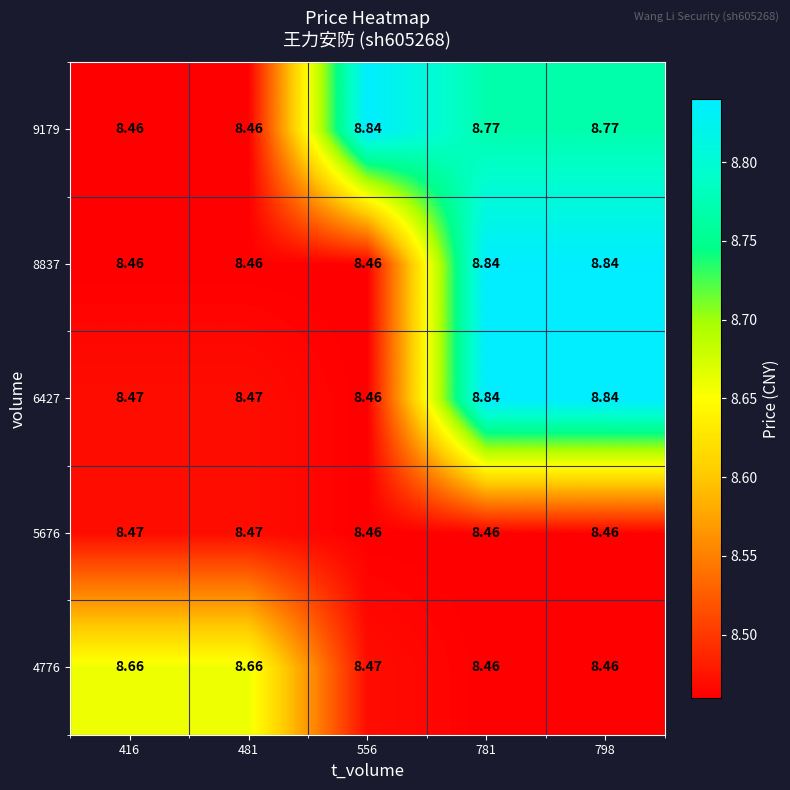

Is the value of 9179 at 798 greater than the value of 5676 at 416?

Yes